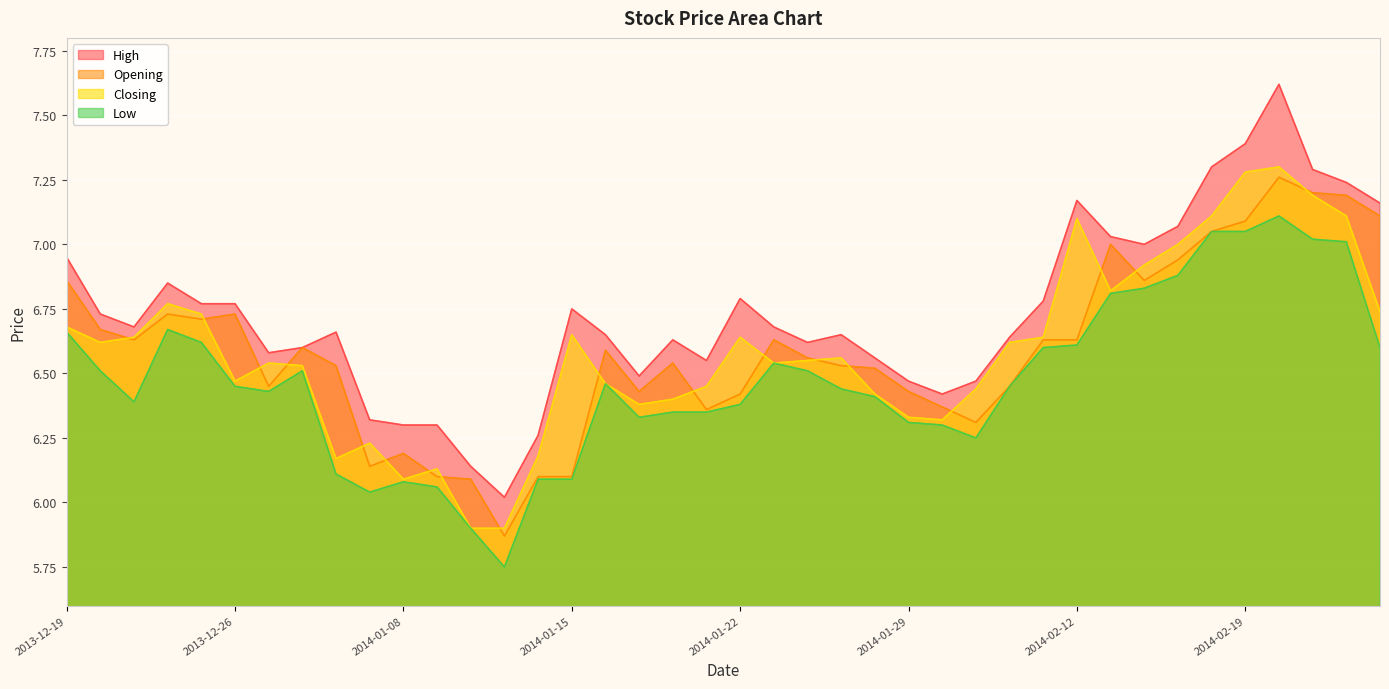

True or false: High and Low intersect in this chart.

False